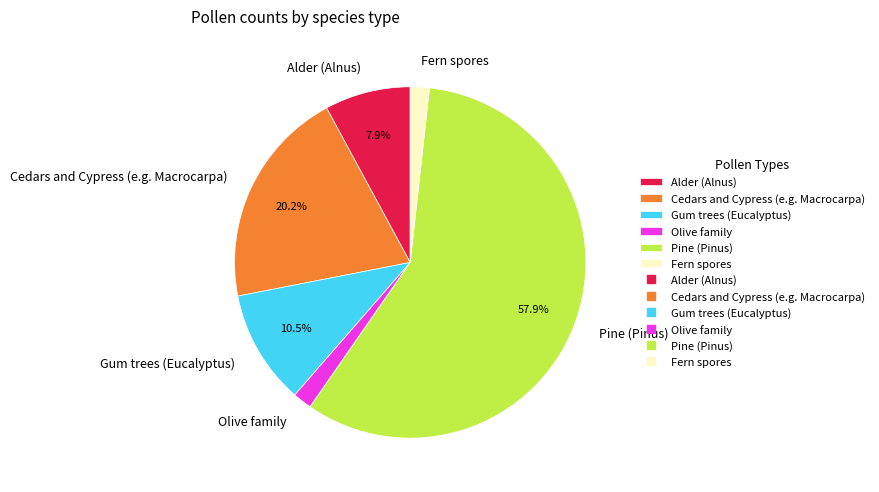

Combined, do Alder (Alnus) and Pine (Pinus) account for over 50%?

Yes